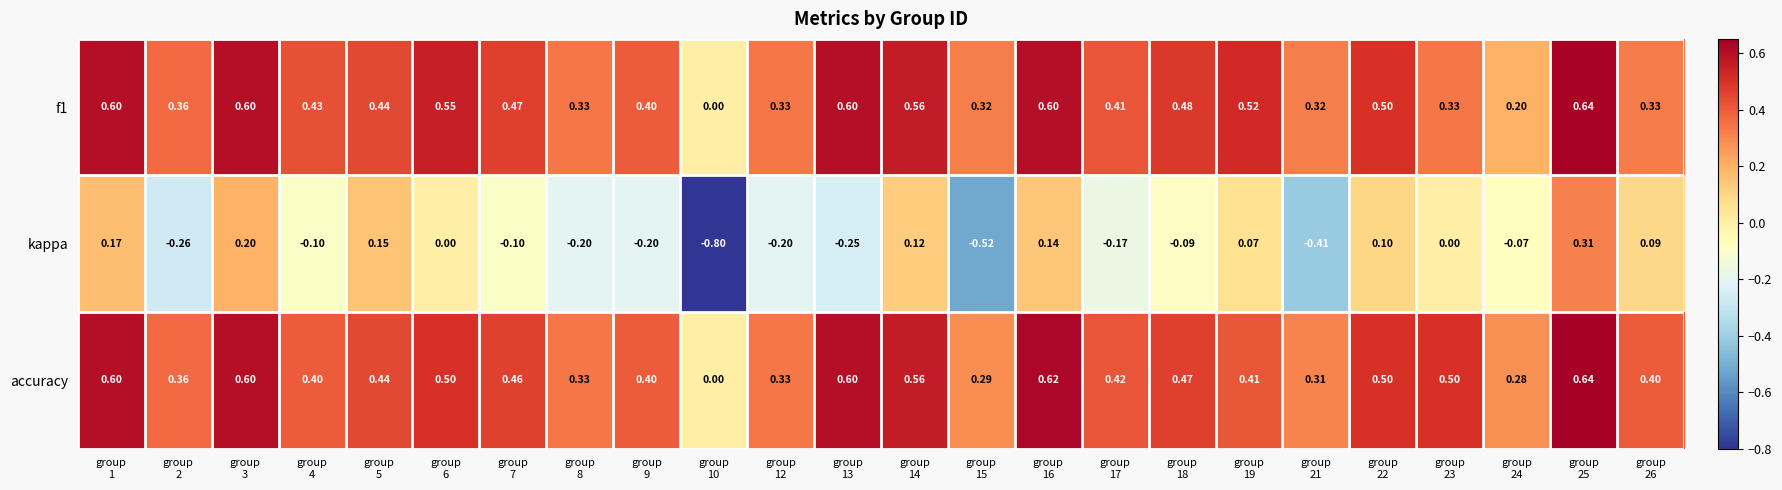

Which series has the largest range (max minus min)?

kappa